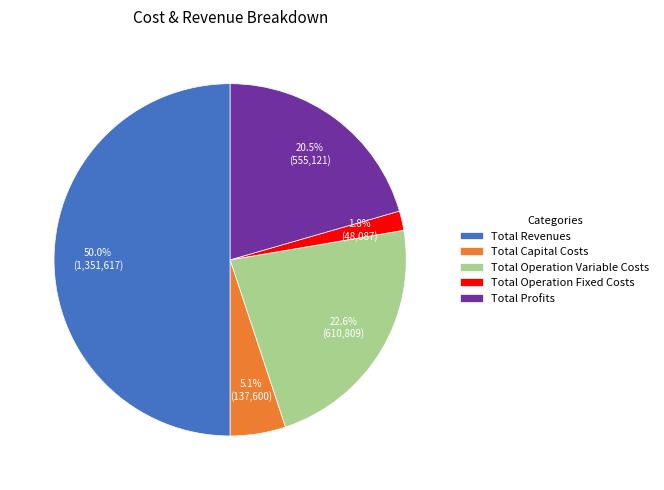

Which slice is the largest?

Total Revenues